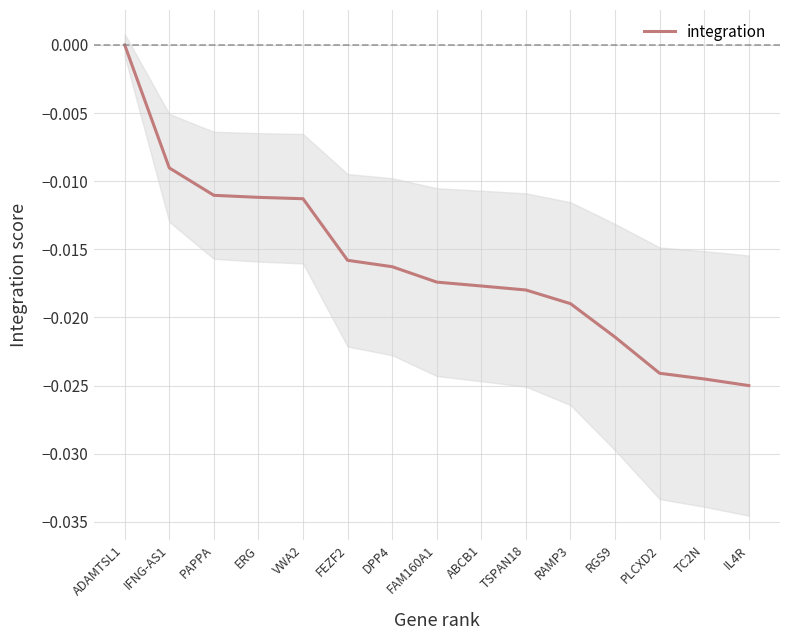

Rank the categories by value from lowest to highest.

IL4R, TC2N, PLCXD2, RGS9, RAMP3, TSPAN18, ABCB1, FAM160A1, DPP4, FEZF2, VWA2, ERG, PAPPA, IFNG-AS1, ADAMTSL1